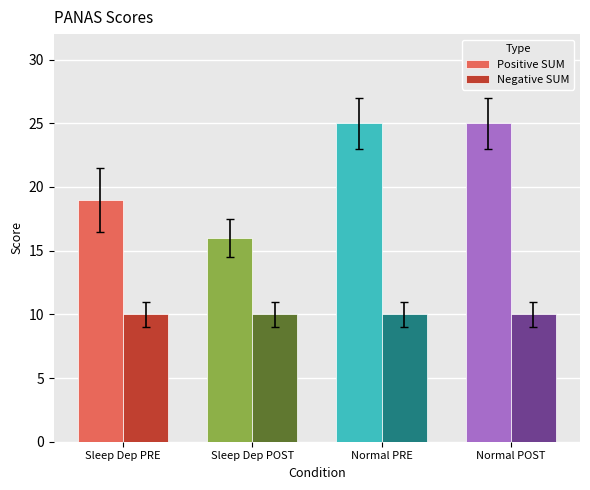

Reading left to right, list all the values displayed in this chart.

Positive SUM: Sleep Dep PRE=19	Sleep Dep POST=16	Normal PRE=25	Normal POST=25
Negative SUM: Sleep Dep PRE=10	Sleep Dep POST=10	Normal PRE=10	Normal POST=10